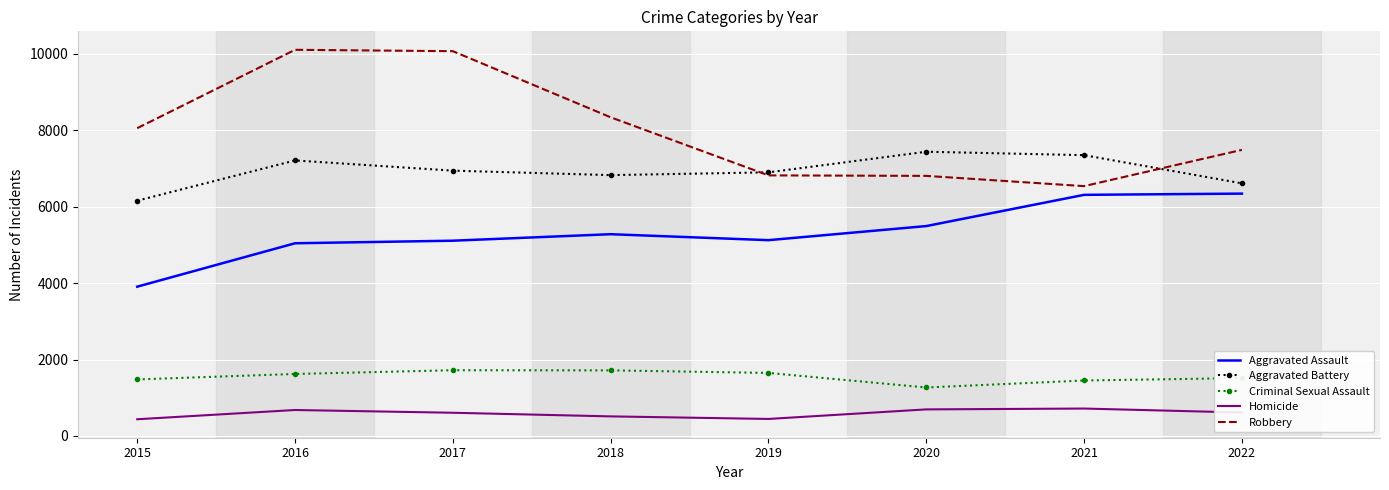

What is the difference between the maximum and minimum values in the Aggravated Battery series?

1281